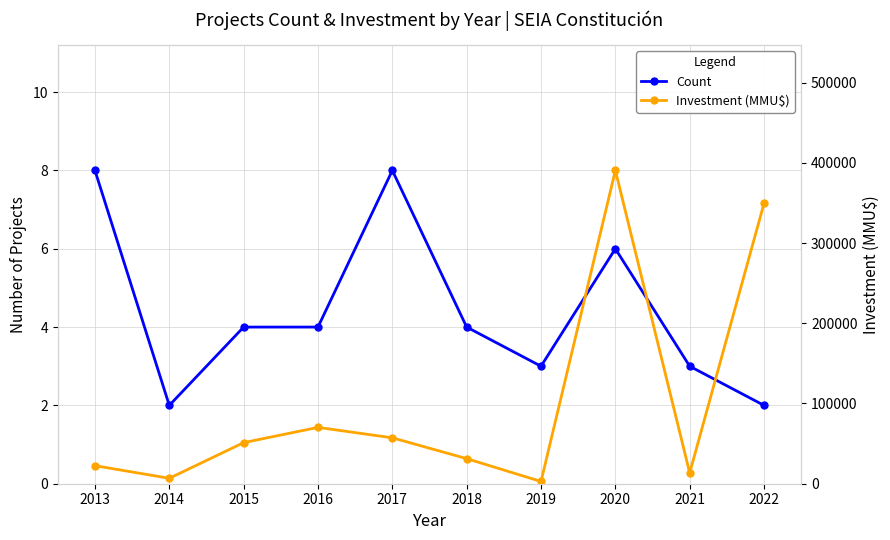

At which category does Count reach its first local peak?

2017